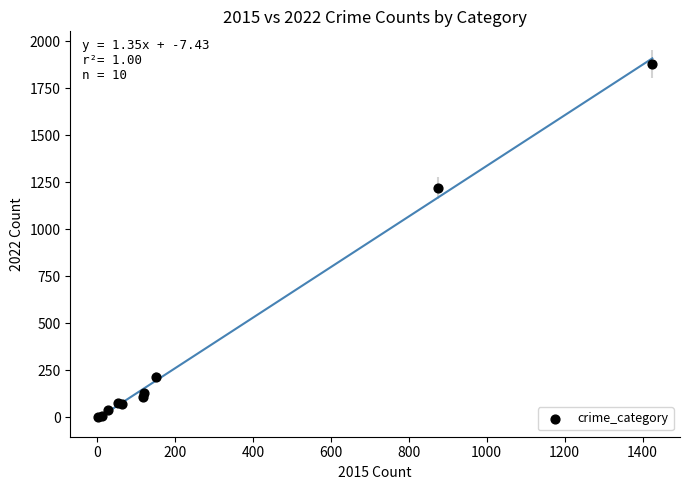

What Y value in the scatter plot is closest to 942?

1222